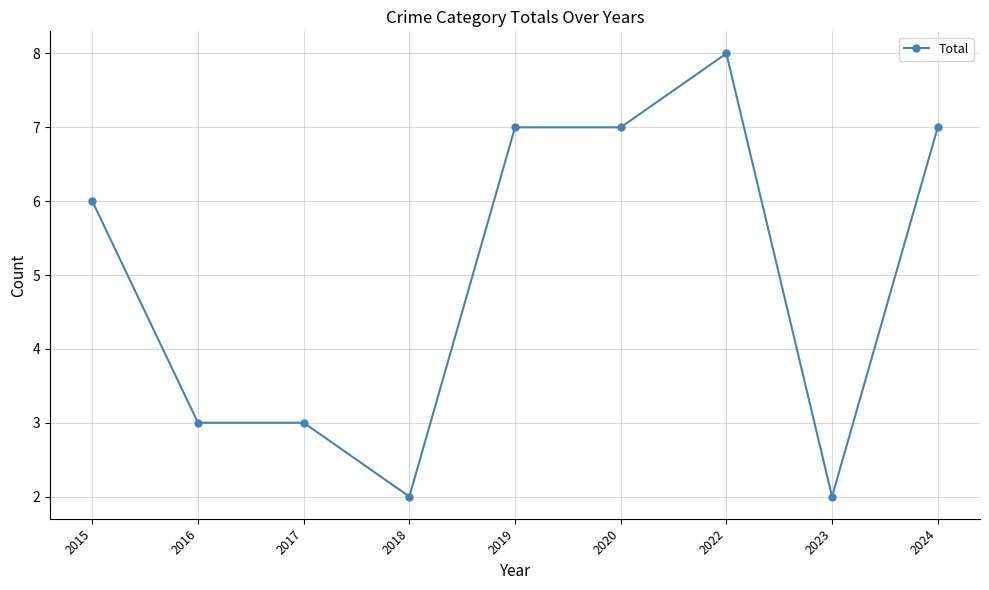

Reading left to right, transcribe all the data shown in this chart.

6	3	3	2	7	7	8	2	7